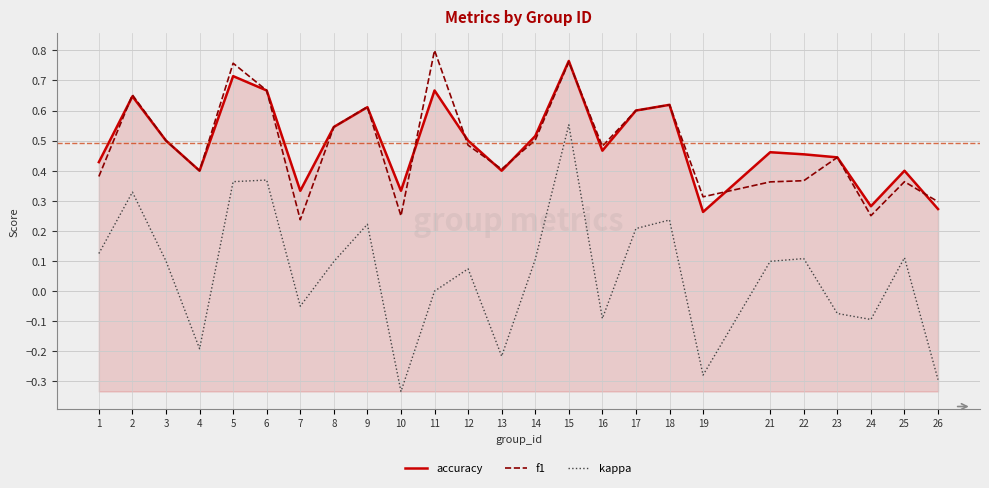

Rank the series at 21 from lowest to highest value.

kappa, f1, accuracy